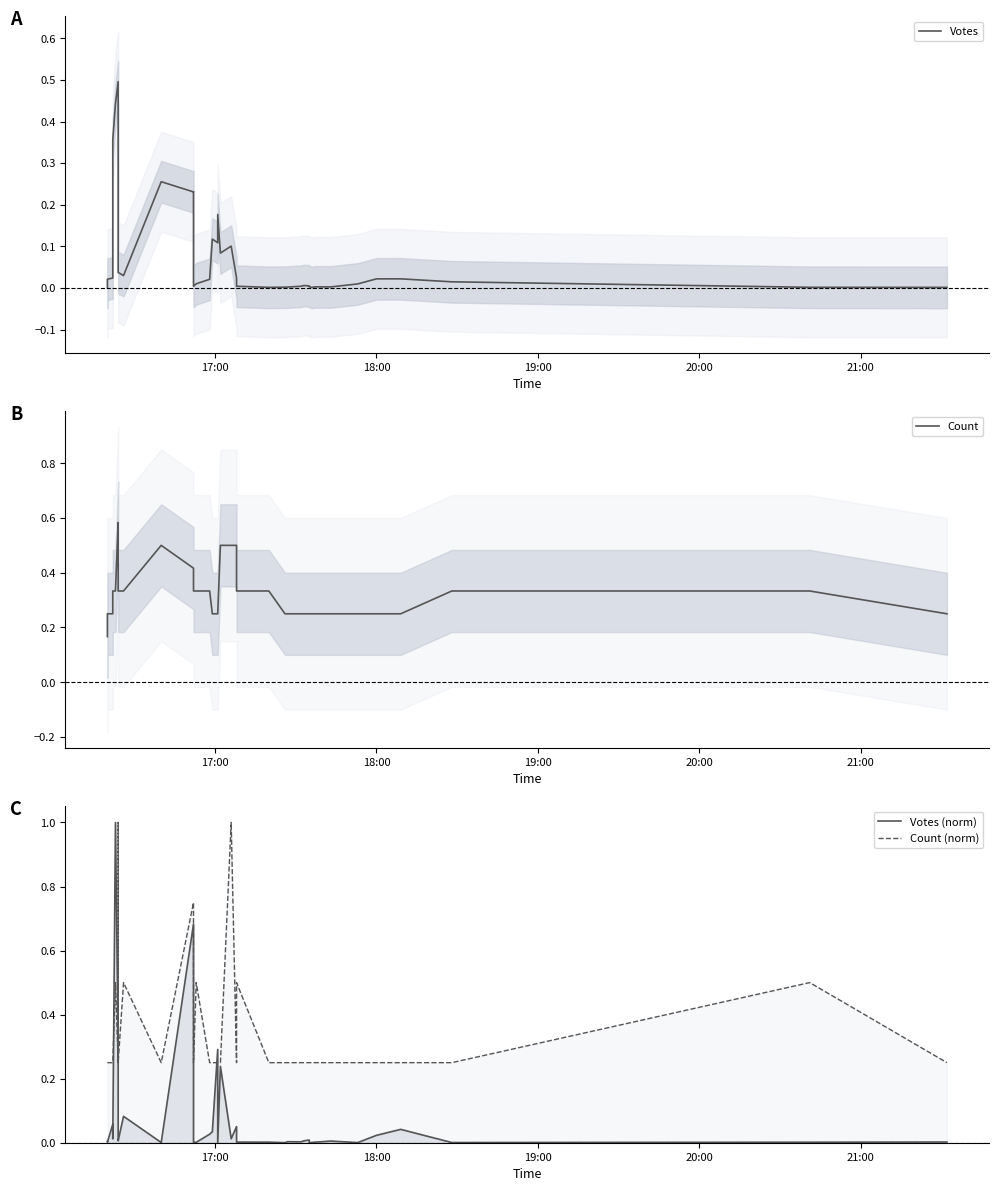

Which category has the lowest value in the Count (norm) series?

17:00